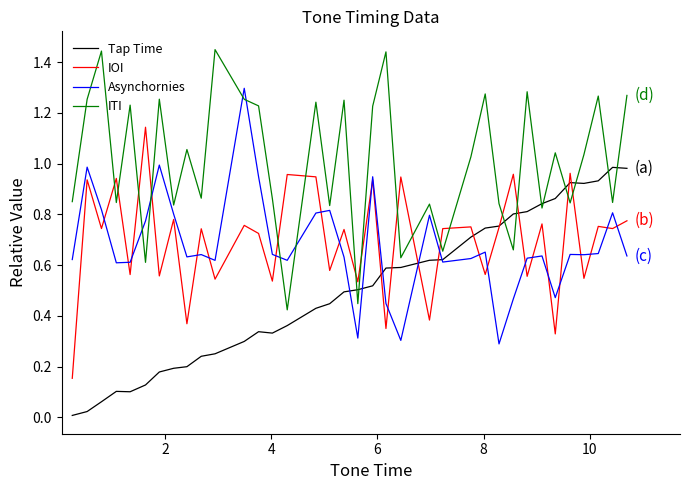

Rank the series by their maximum value, from lowest to highest.

Tap Time, IOI, Asynchornies, ITI